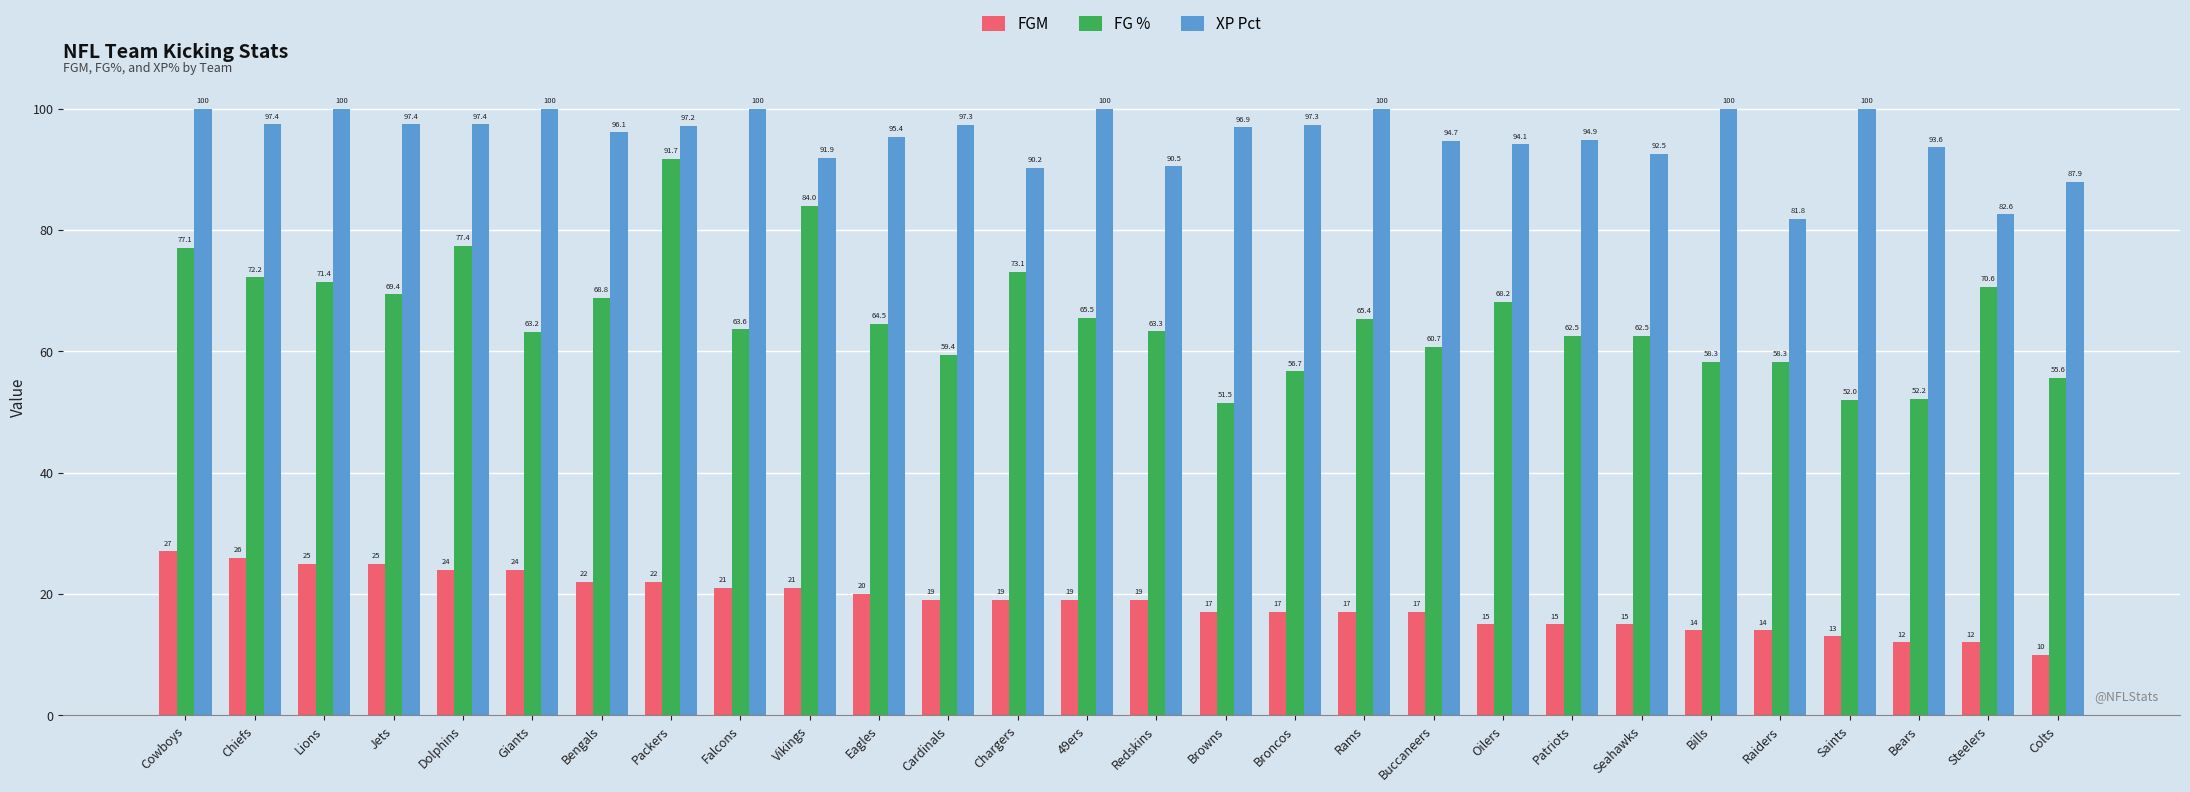

Read the FGM value at 49ers.

19.0